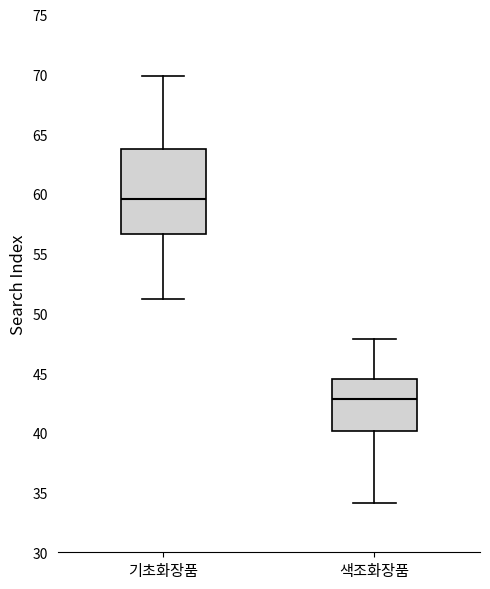

Which box has the highest median line?

기초화장품